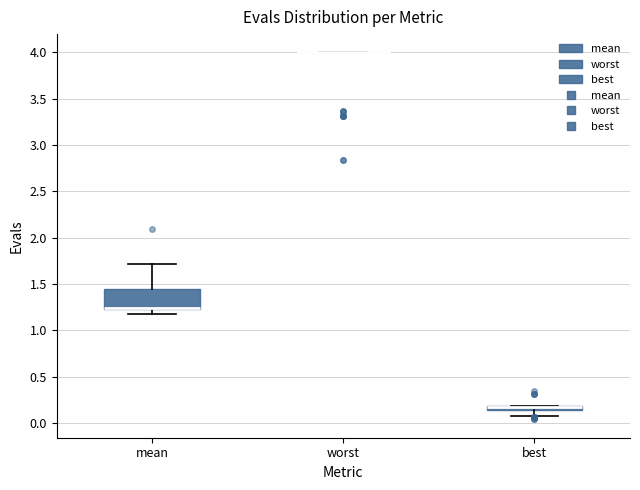

Which box is the tallest, from its lower edge to its upper edge?

mean